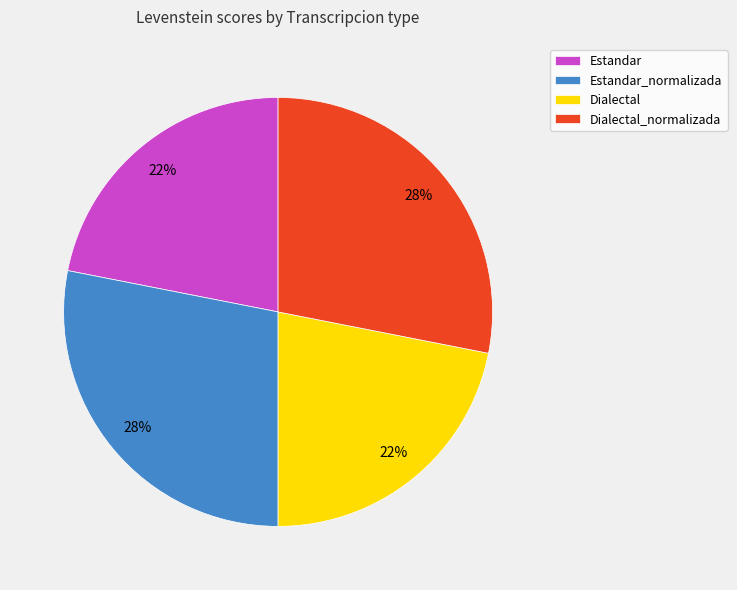

Approximately how many times larger is the value at Estandar_normalizada compared to Dialectal_normalizada?

1.0